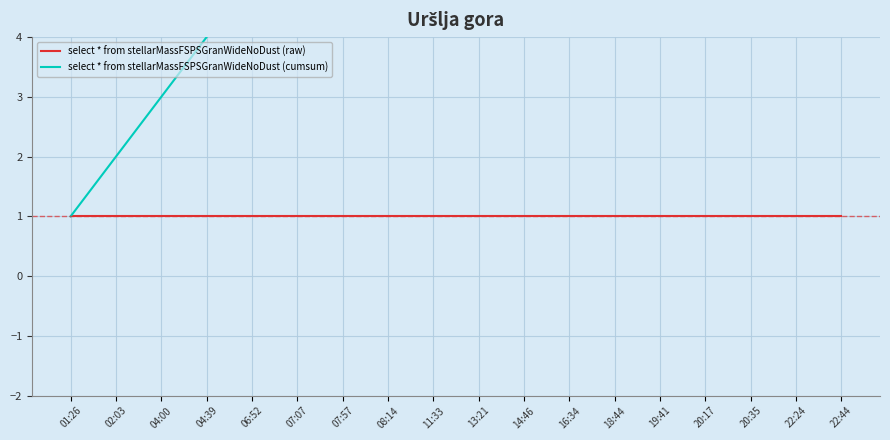

Rank the series by their average value, from highest to lowest.

select * from stellarMassFSPSGranWideNoDust (cumsum), select * from stellarMassFSPSGranWideNoDust (raw)